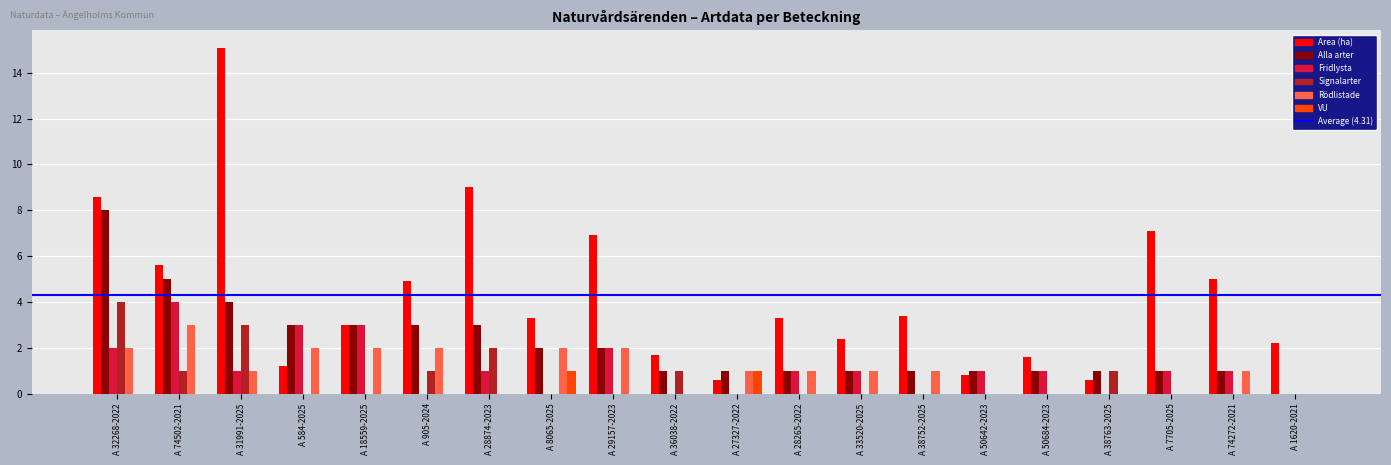

Which series changed the most between A 27327-2022 and A 74272-2021?

Area (ha)